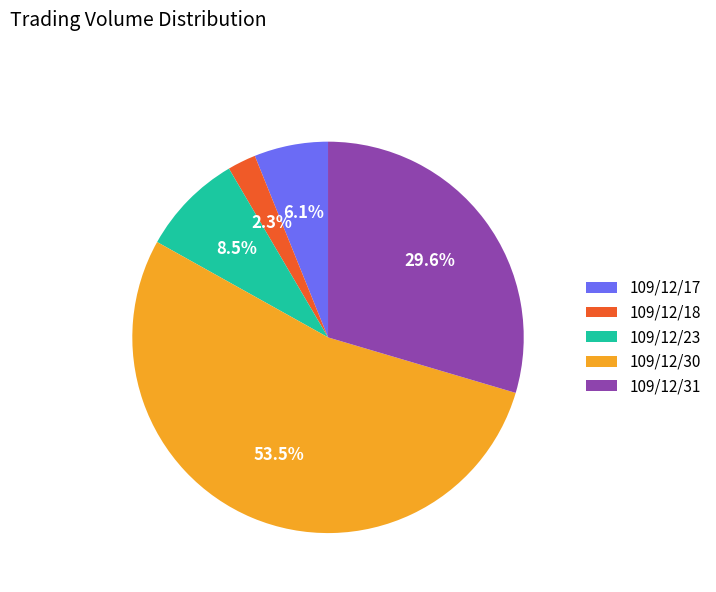

What percentage do 109/12/17 and 109/12/23 together represent?

14.6%